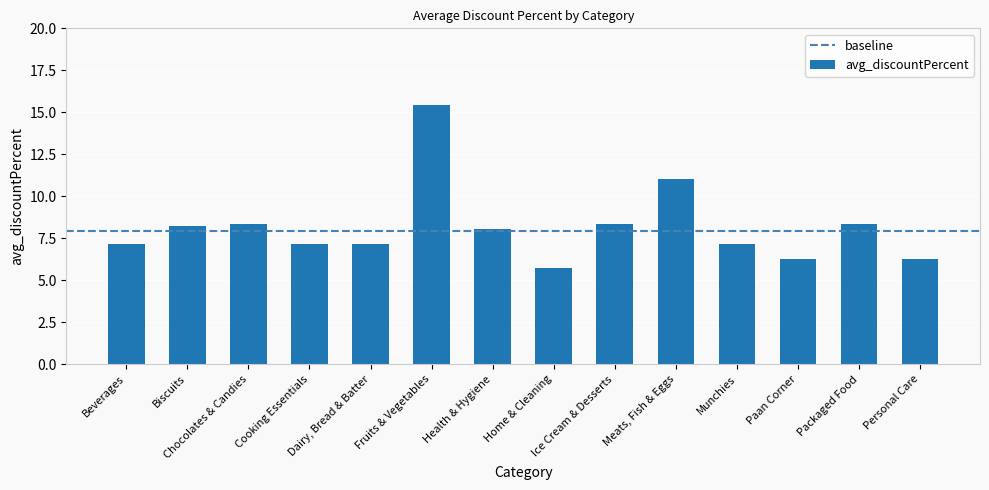

At which category does the chart reach its peak across all series?

Fruits & Vegetables